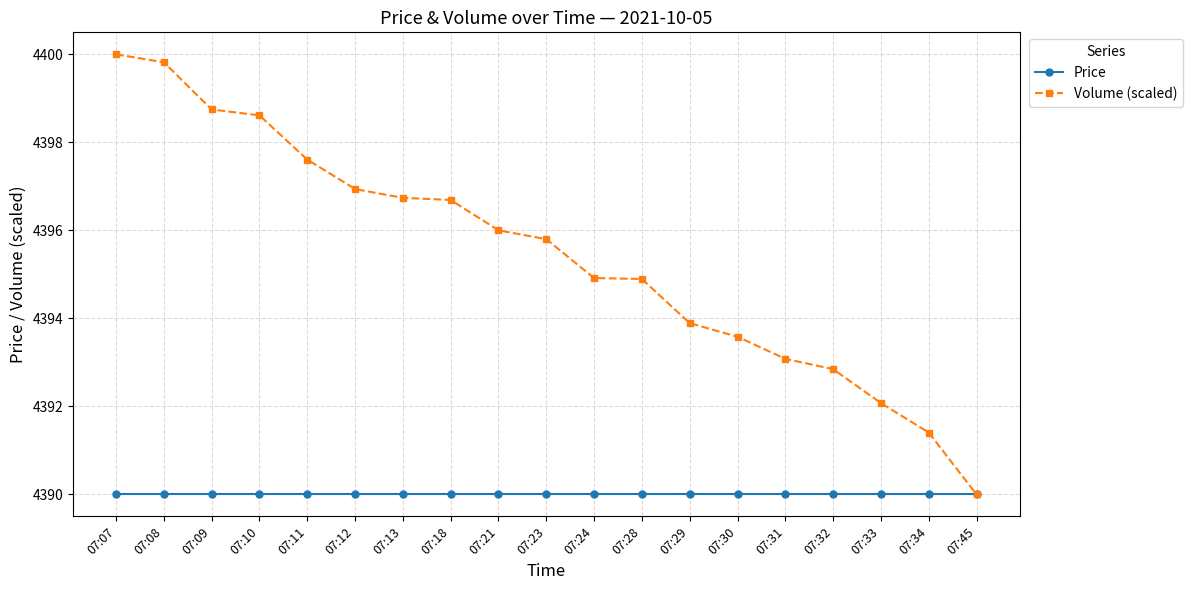

Which series changed the most between 07:13 and 07:30?

Volume (scaled)